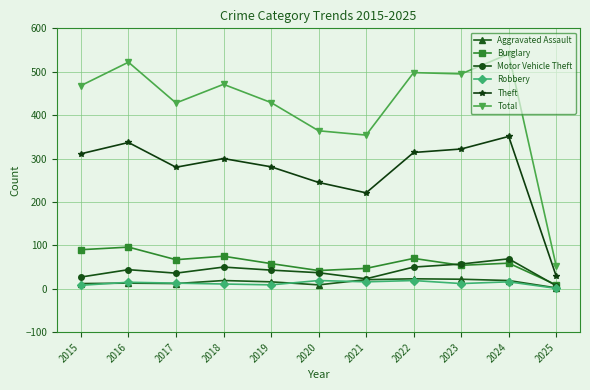

True or false: Total has more than 1 points higher than both neighbors.

True